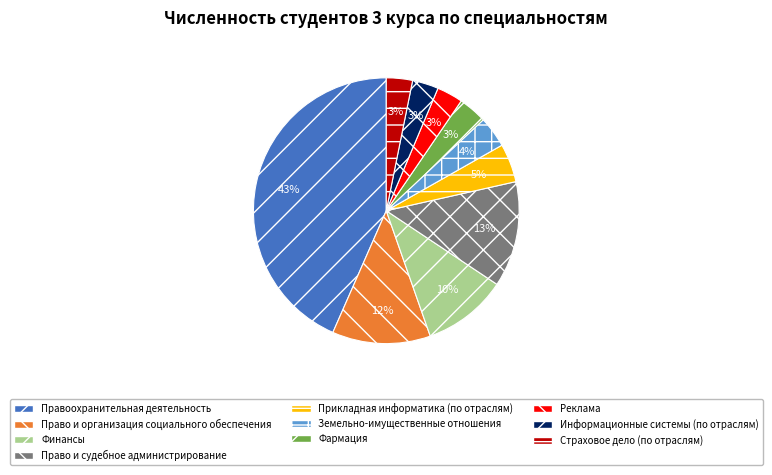

What is the largest slice in the pie chart?

Правоохранительная деятельность